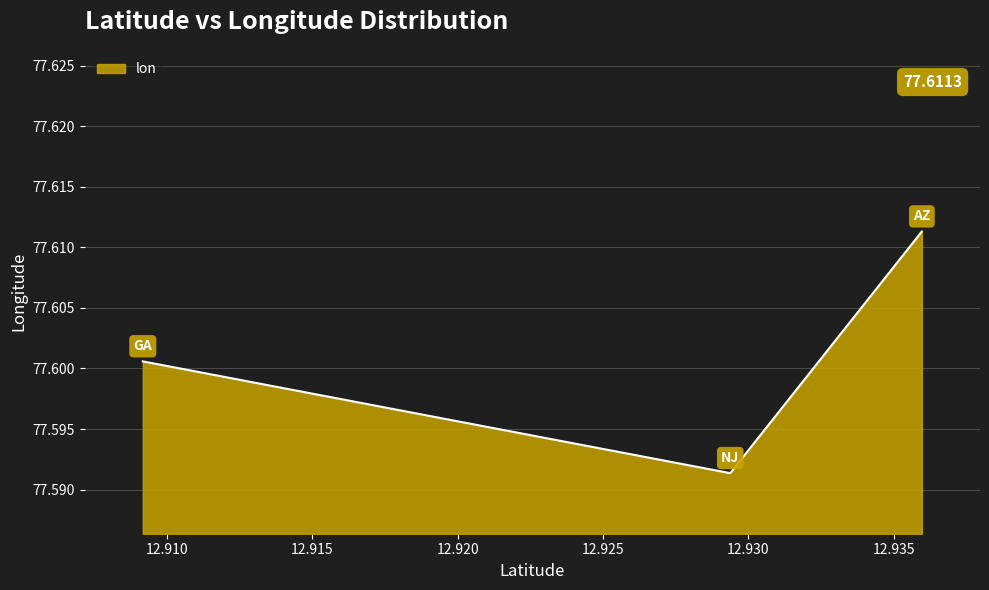

How many values are between 77 and 78?

3